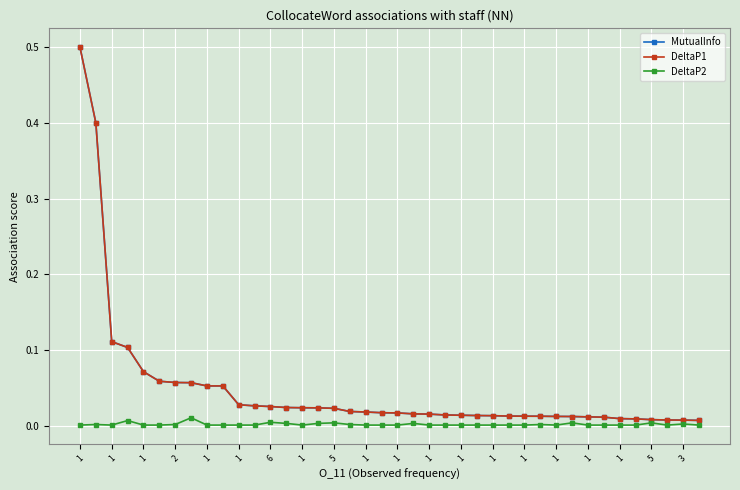

Does the chart have visible grid lines?

Yes